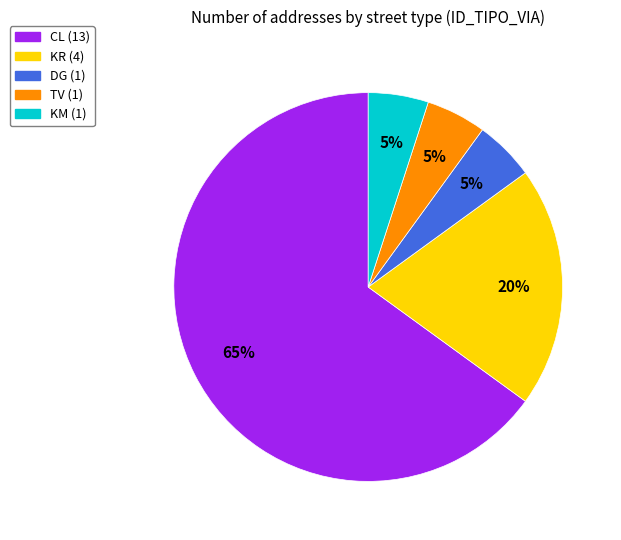

What percentage is the KR slice, to the nearest percent?

20%